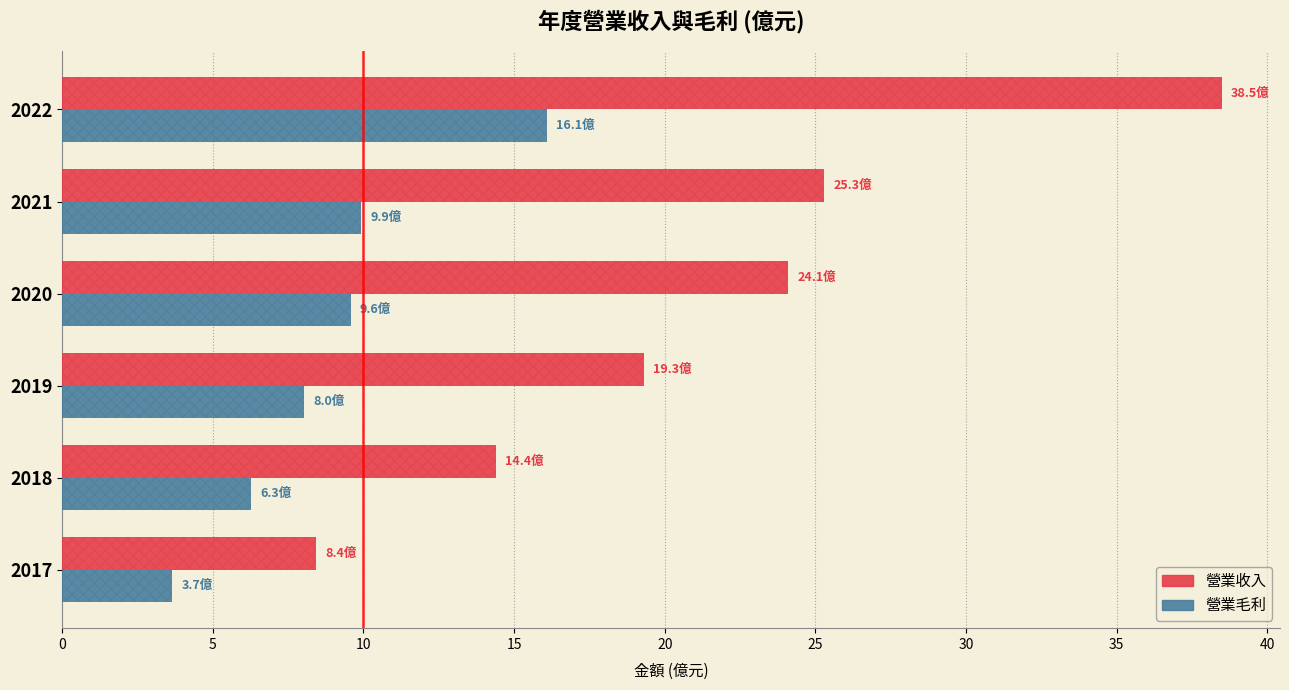

Count the number of data series in this chart.

2